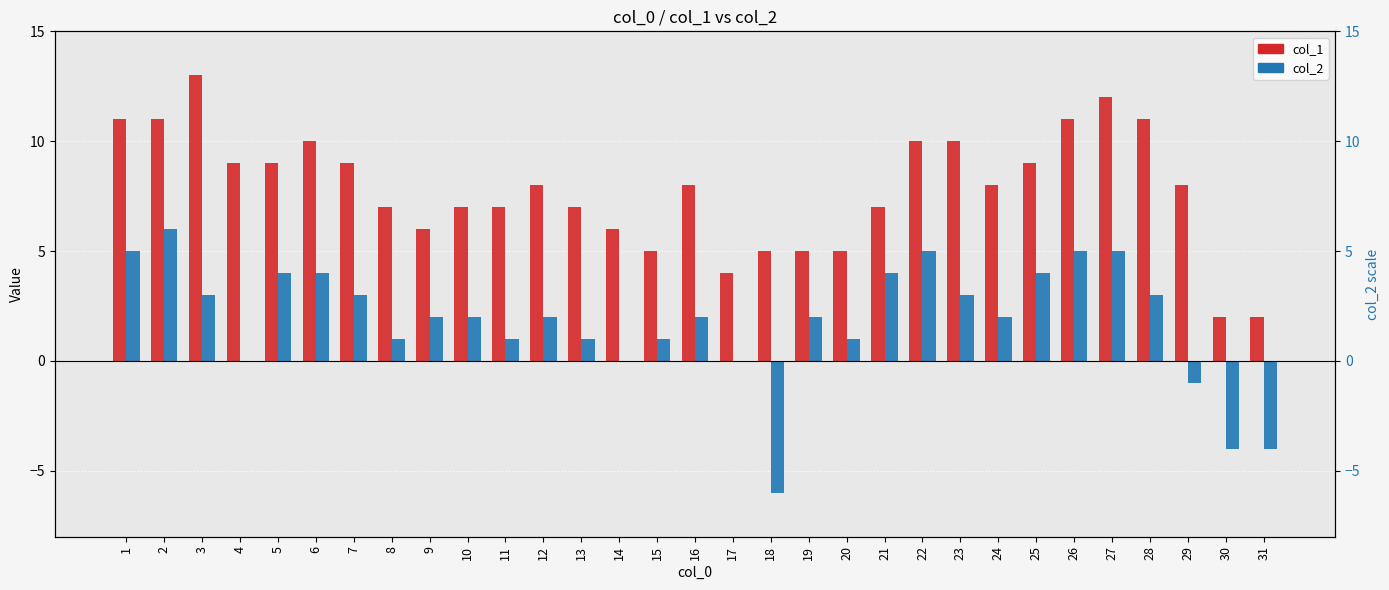

How many groups of bars are there?

31